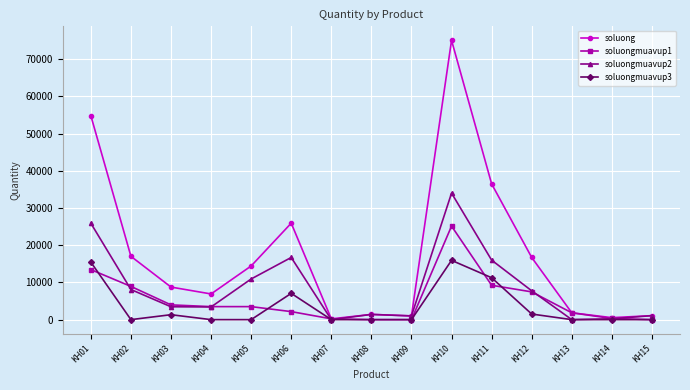

At how many categories does at least one series exceed 27983?

3